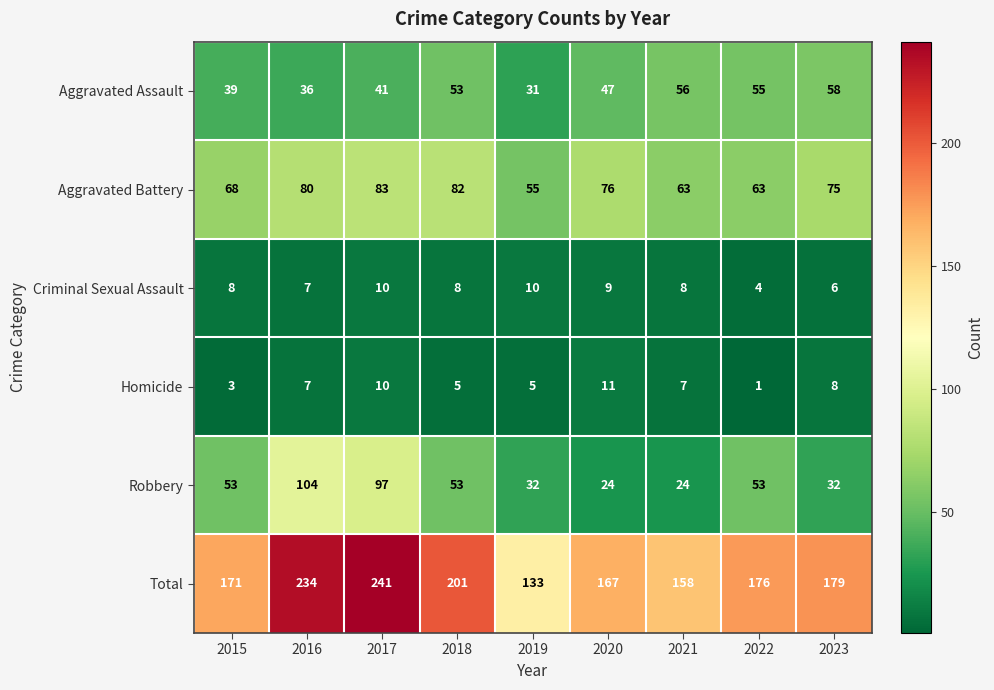

Which series changed the most between 2018 and 2019?

Total